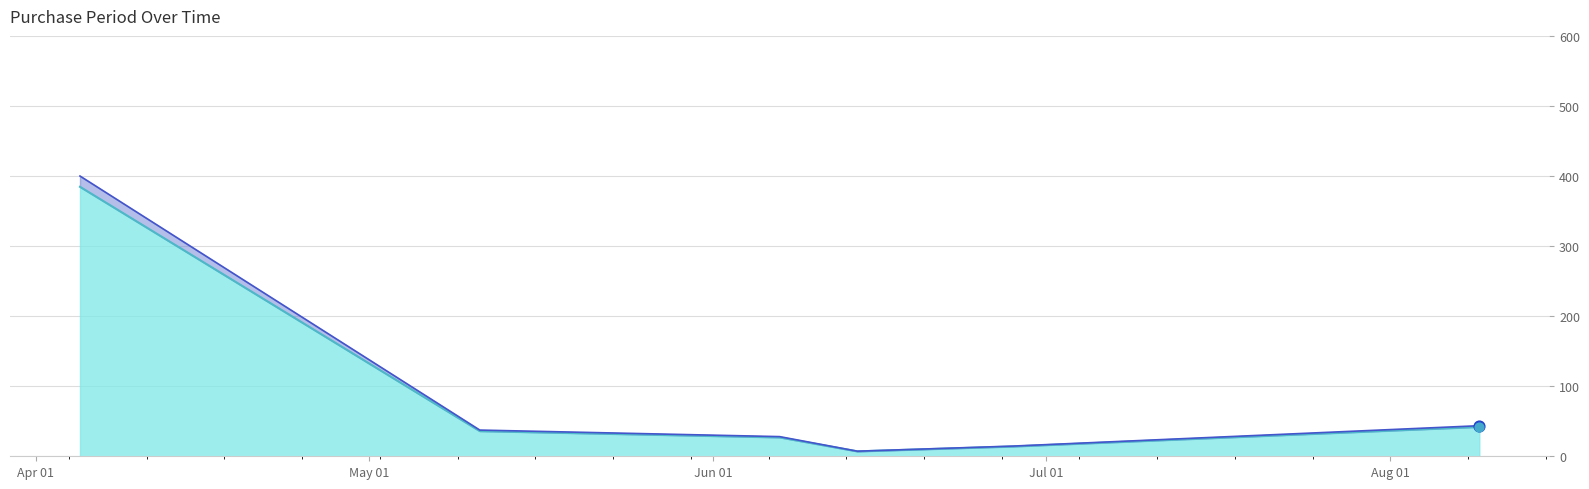

Which series reaches the maximum Y coordinate?

PurchasePeriod_upper_line